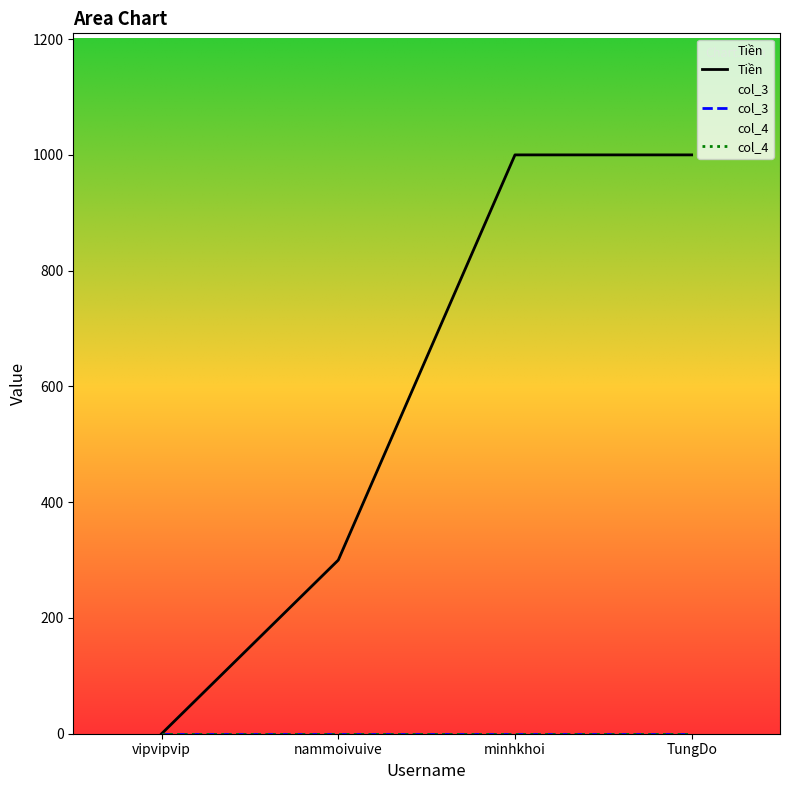

Between vipvipvip and nammoivuive, which is larger?

nammoivuive